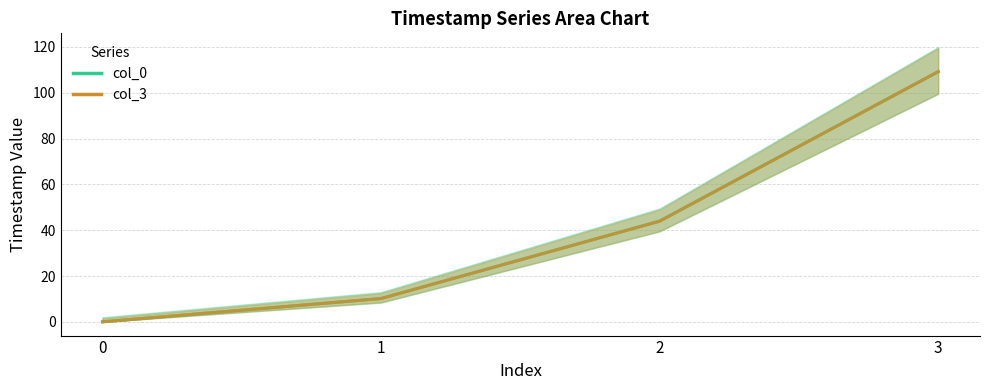

What is the value of the col_3 line point at the 4th from the left?

109.2